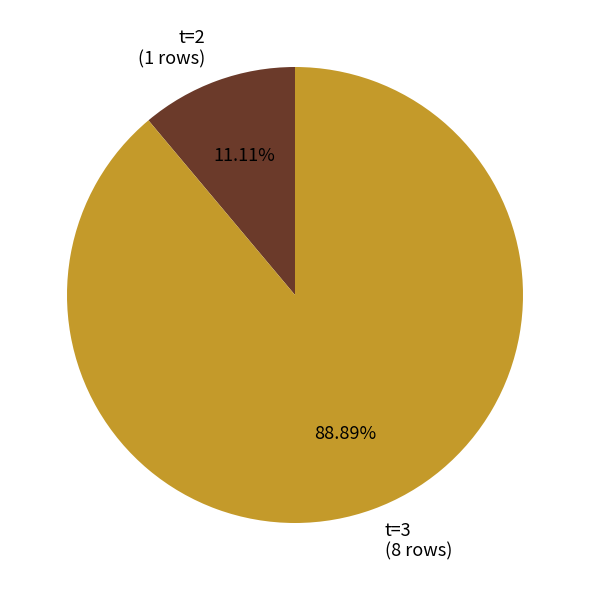

What is the majority slice?

t=3 (8 rows)